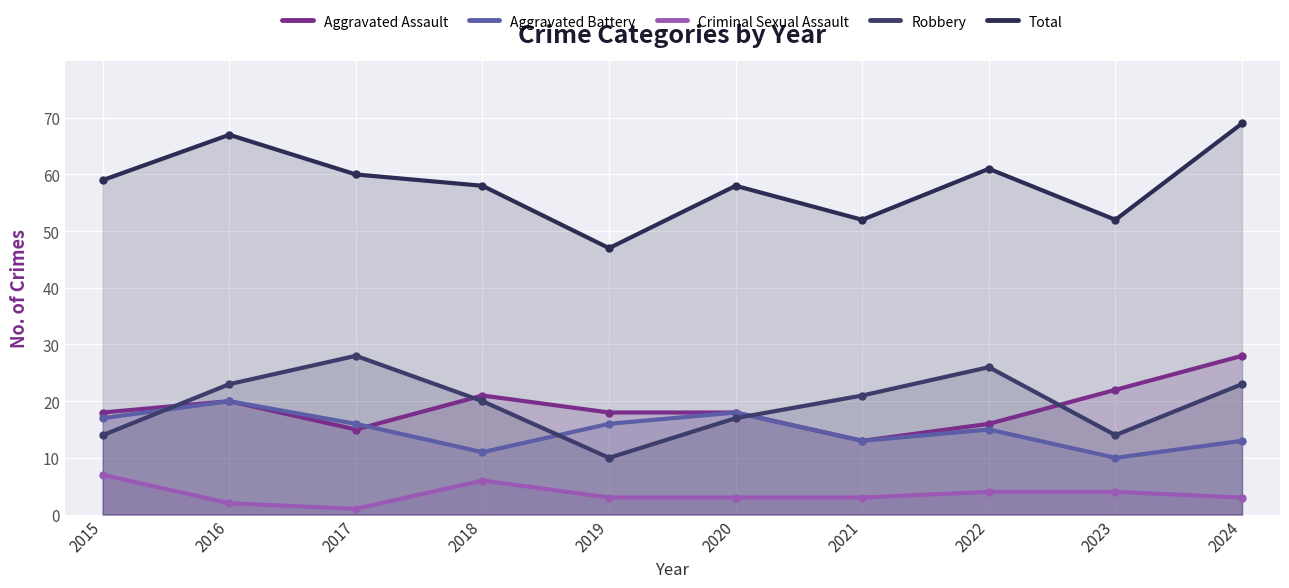

What is the sum of the Total values at 2022 and 2018?

119